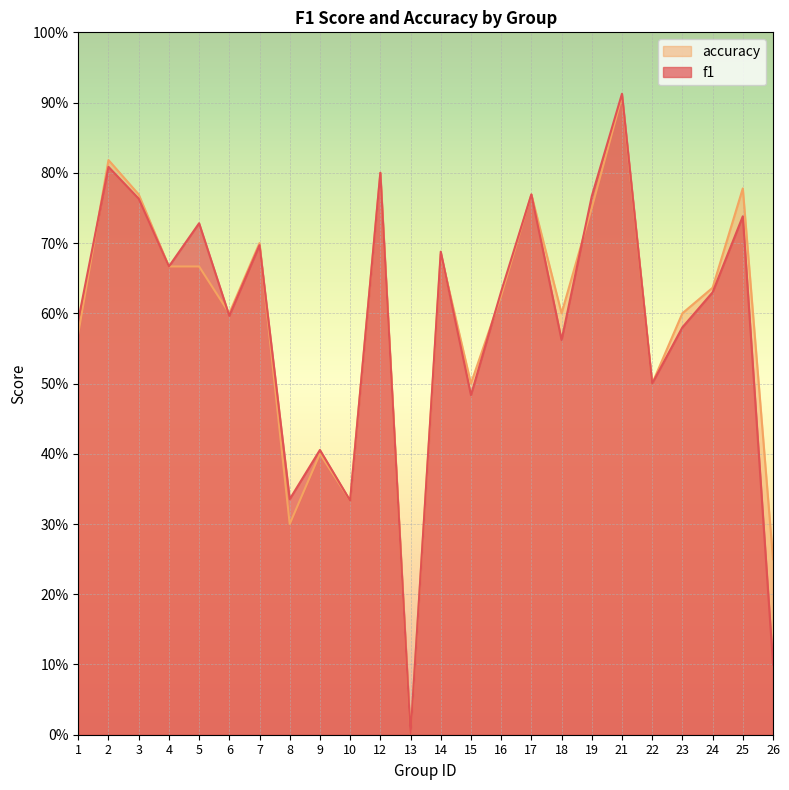

True or false: f1 has more than 2 points higher than both neighbors.

True